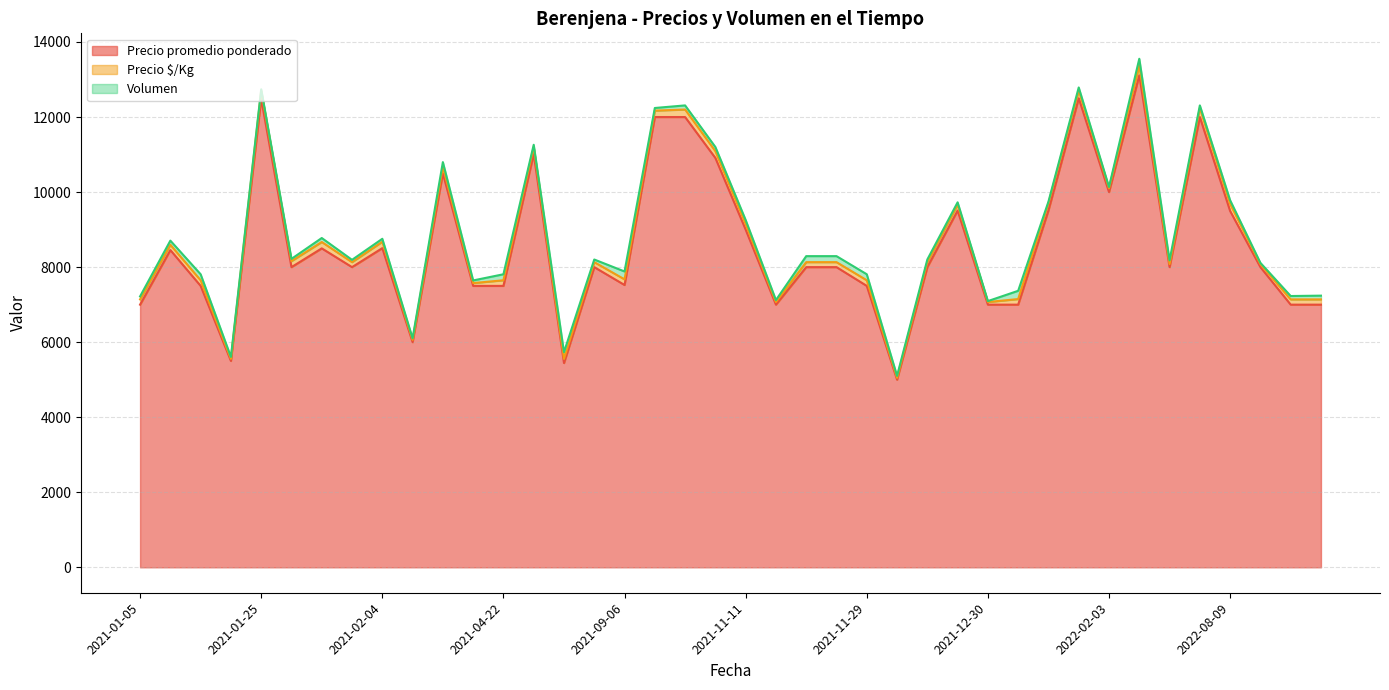

Reading right to left, list all the values displayed in this chart.

Precio promedio ponderado: 2022-10-11=7000	2022-10-11=7000	2022-10-11=8000	2022-08-09=9495	2022-03-14=12000	2022-03-10=8000	2022-02-22=13111	2022-02-03=10000	2022-01-20=12500	2022-01-20=9512	2021-12-30=7000	2021-12-30=7000	2021-12-09=9508	2021-12-02=8000	2021-12-02=5000	2021-11-29=7500	2021-11-29=8000	2021-11-25=8000	2021-11-25=7000	2021-11-11=9000	2021-11-11=10909	2021-10-04=12000	2021-10-04=12000	2021-09-06=7524	2021-09-06=8000	2021-06-24=5444	2021-06-24=11016	2021-04-22=7500	2021-04-22=7500	2021-04-20=10500	2021-04-19=6000	2021-02-04=8506	2021-01-28=8000	2021-01-28=8500	2021-01-25=8000	2021-01-25=12488	2021-01-19=5500	2021-01-19=7500	2021-01-18=8455	2021-01-05=7000
Precio $/Kg: 2022-10-11=140	2022-10-11=140	2022-10-11=80	2022-08-09=190	2022-03-14=240	2022-03-10=80	2022-02-22=262	2022-02-03=100	2022-01-20=208	2022-01-20=190	2021-12-30=149	2021-12-30=70	2021-12-09=158	2021-12-02=133	2021-12-02=50	2021-11-29=150	2021-11-29=133	2021-11-25=133	2021-11-25=70	2021-11-11=150	2021-11-11=182	2021-10-04=200	2021-10-04=171	2021-09-06=150	2021-09-06=133	2021-06-24=109	2021-06-24=184	2021-04-22=150	2021-04-22=75	2021-04-20=175	2021-04-19=60	2021-02-04=170	2021-01-28=133	2021-01-28=170	2021-01-25=160	2021-01-25=208	2021-01-19=55	2021-01-19=150	2021-01-18=141	2021-01-05=140
Volumen: 2022-10-11=100	2022-10-11=90	2022-10-11=34	2022-08-09=97	2022-03-14=70	2022-03-10=100	2022-02-22=180	2022-02-03=36	2022-01-20=80	2022-01-20=43	2021-12-30=220	2021-12-30=25	2021-12-09=61	2021-12-02=70	2021-12-02=52	2021-11-29=160	2021-11-29=160	2021-11-25=160	2021-11-25=52	2021-11-11=106	2021-11-11=110	2021-10-04=110	2021-10-04=70	2021-09-06=210	2021-09-06=70	2021-06-24=180	2021-06-24=61	2021-04-22=160	2021-04-22=70	2021-04-20=124	2021-04-19=43	2021-02-04=79	2021-01-28=61	2021-01-28=106	2021-01-25=60	2021-01-25=43	2021-01-19=52	2021-01-19=160	2021-01-18=110	2021-01-05=80